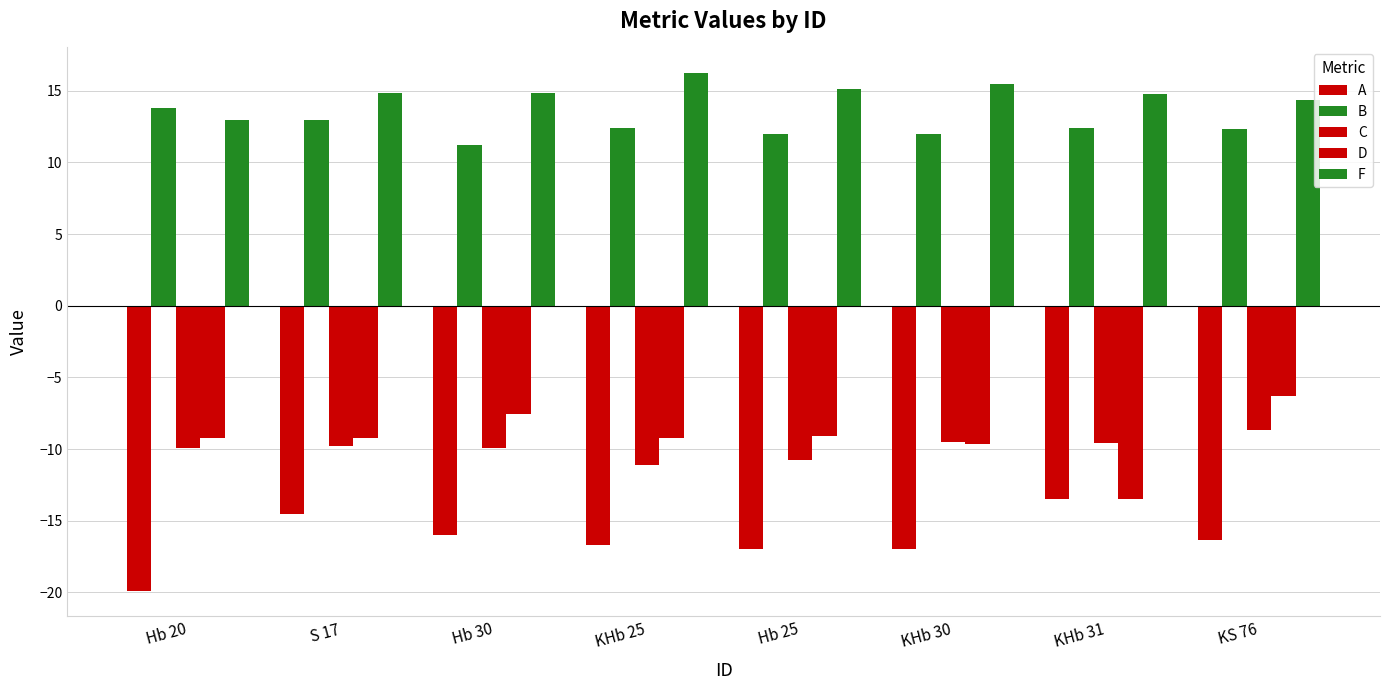

How many distinct data groups are displayed?

5